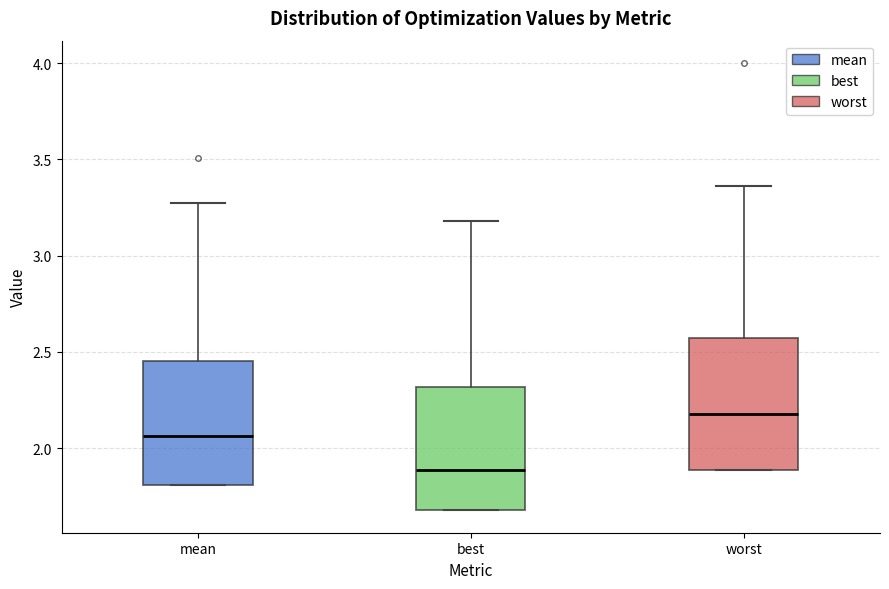

Reading left to right, transcribe this box plot: for each box, give where its median line is, the range the box spans, and where its two whiskers end, as read against the y-axis. The values are not printed on the chart, so give them approximately, as read against the axis.

mean: median 2.05, box 1.80 to 2.45, whiskers 1.80 to 3.25
best: median 1.90, box 1.70 to 2.30, whiskers 1.70 to 3.20
worst: median 2.20, box 1.90 to 2.55, whiskers 1.90 to 3.35